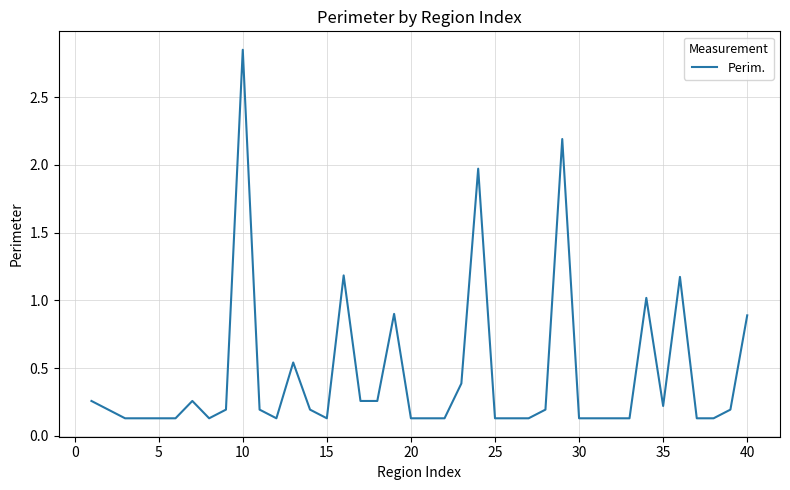

What is the minimum value shown in the chart?

0.1